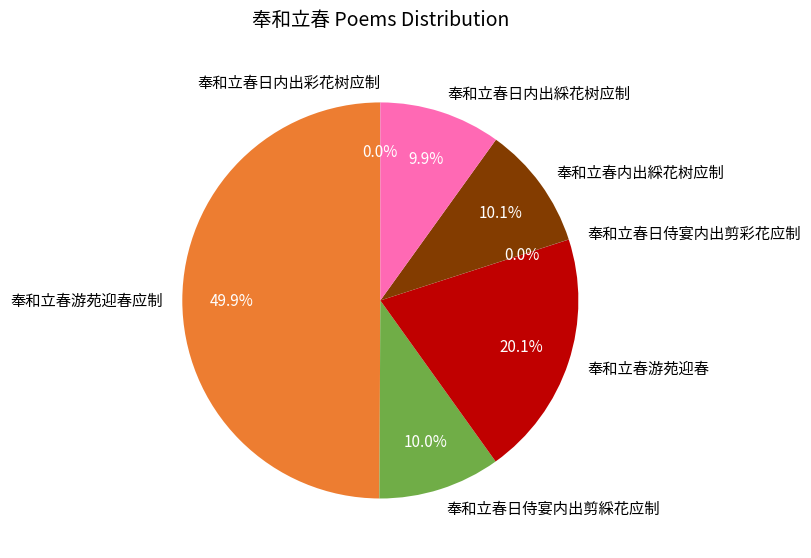

Does 奉和立春游苑迎春 account for over 50% of the chart?

No